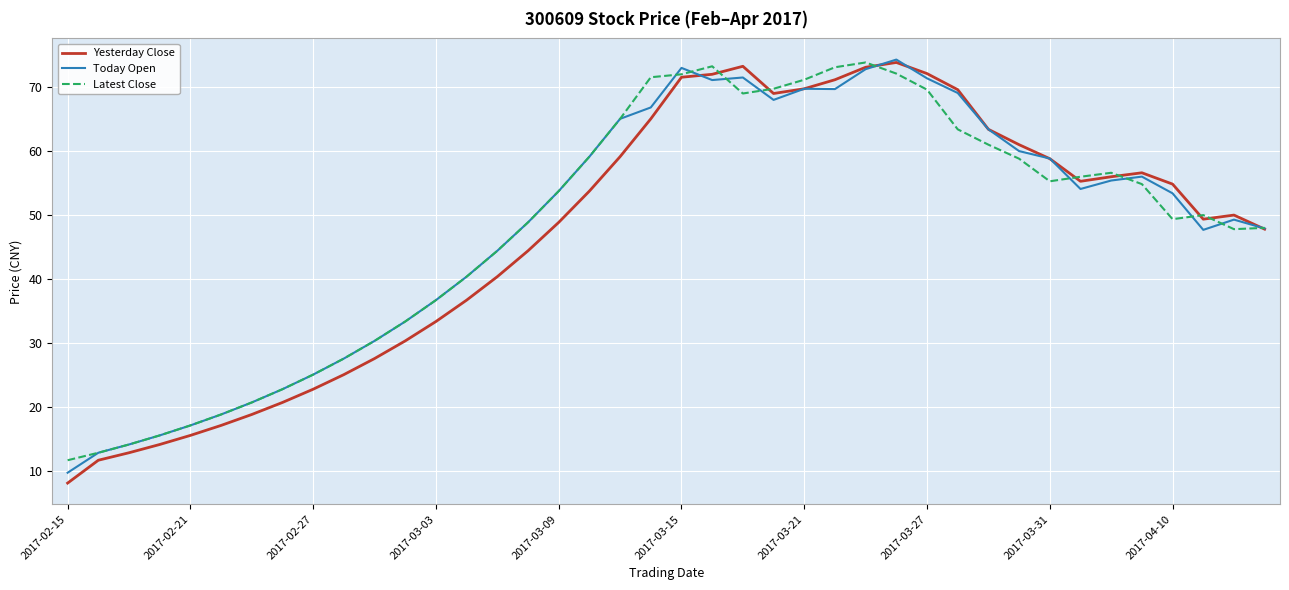

What is the lowest value of the Latest Close series?

11.7